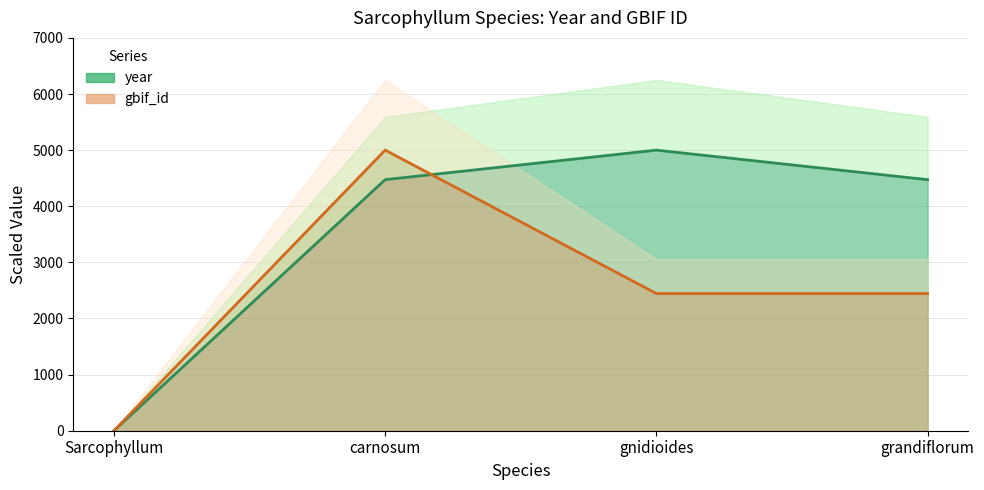

What is the difference between the year values at grandiflorum and gnidioides?

526.3